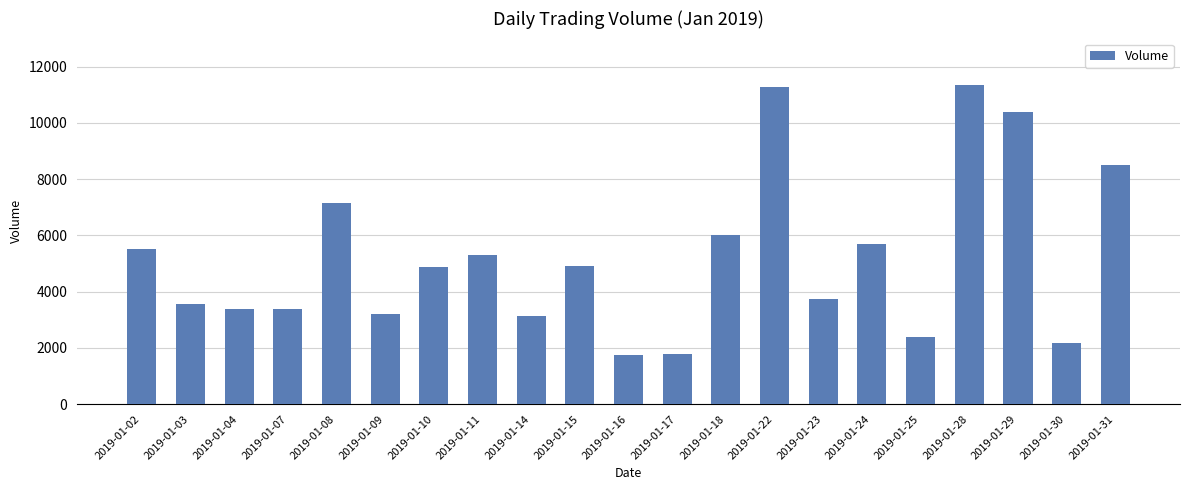

What is the change in value from 2019-01-16 to 2019-01-18?

+4244